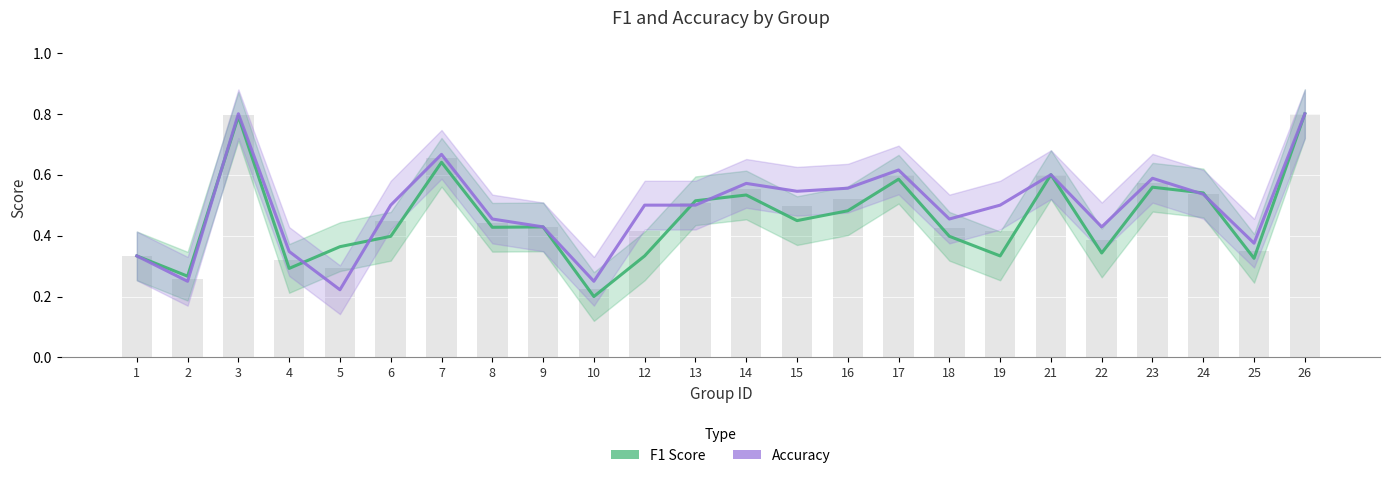

Count the number of data series in this chart.

2